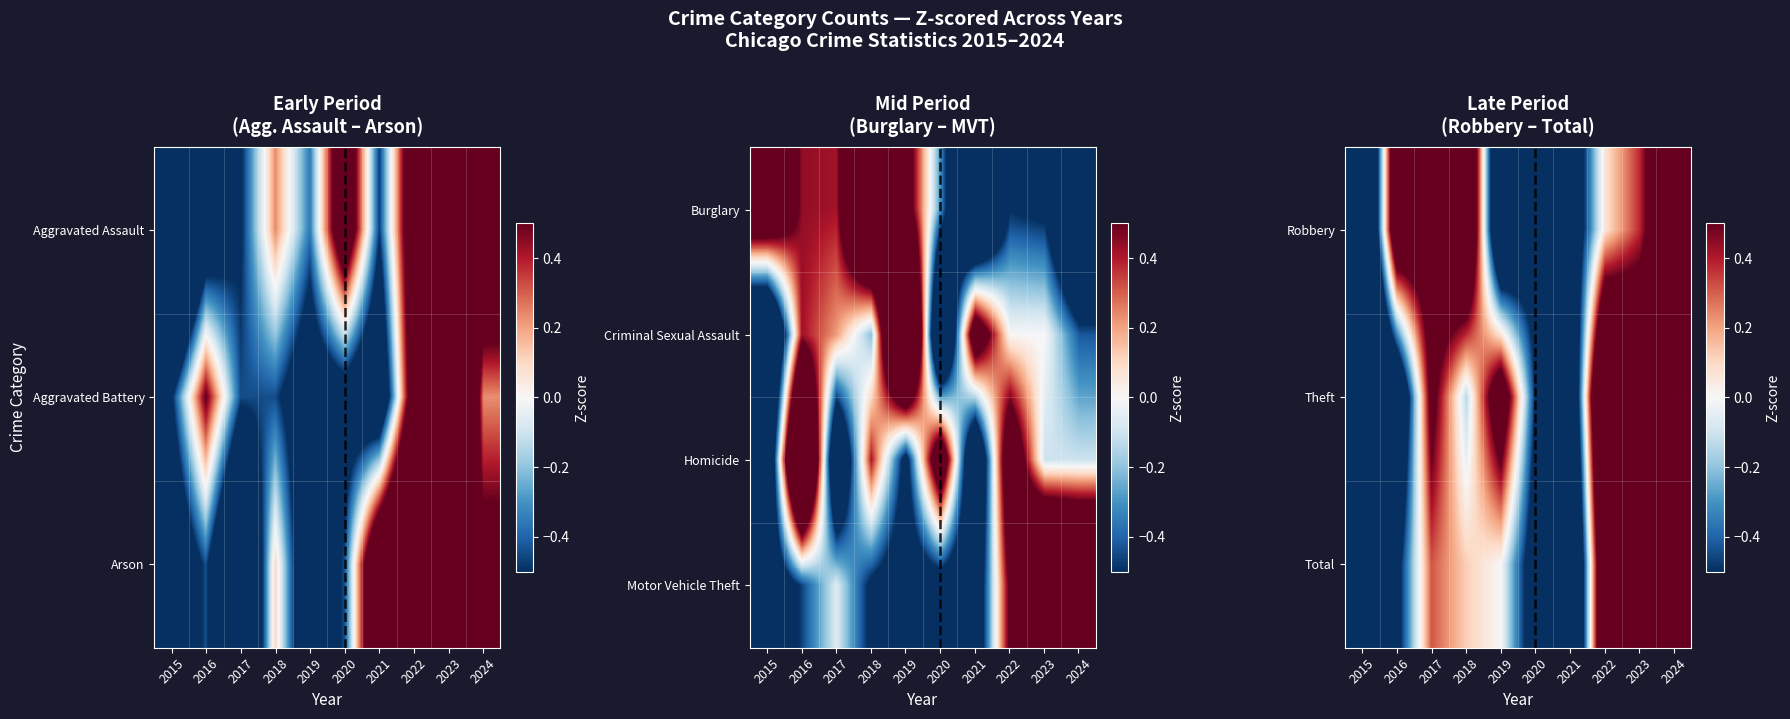

At how many categories does at least one series exceed 1?

4